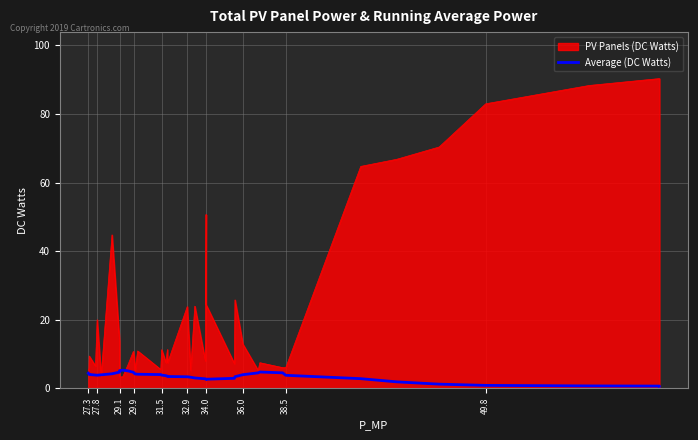

What is the smallest value displayed?

0.7